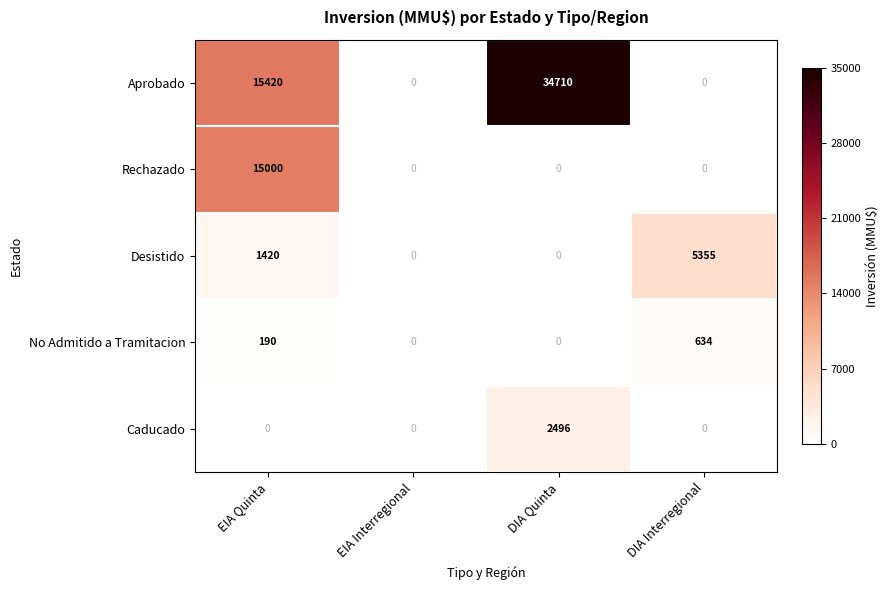

What is the difference between the maximum and minimum values in the Desistido series?

5355